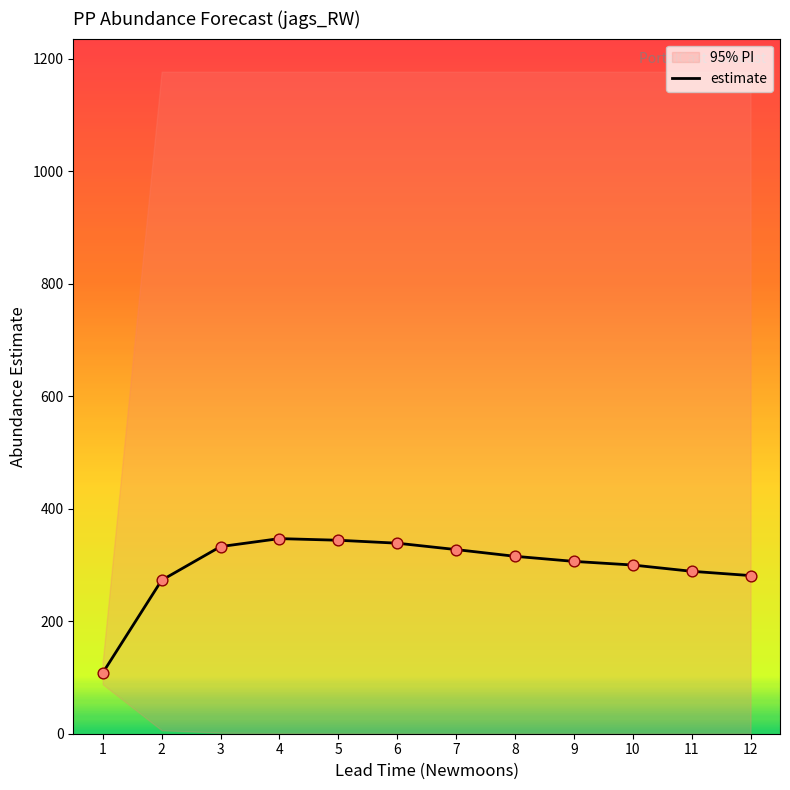

What is the ratio of the value at 3 to the value at 5?

1.0